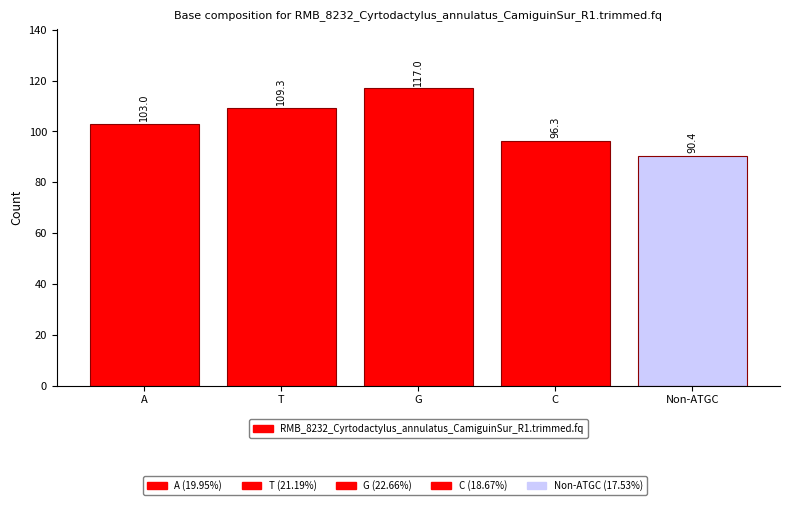

What is the label of the 4th bar from the left?

C